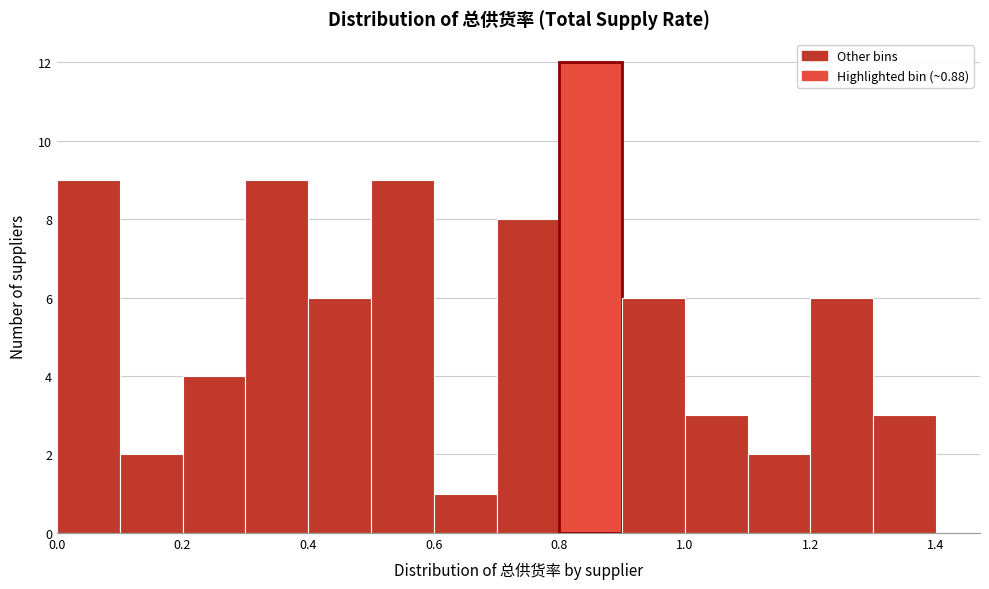

Over which range of the x-axis is the bar tallest?

0.8 to 0.9